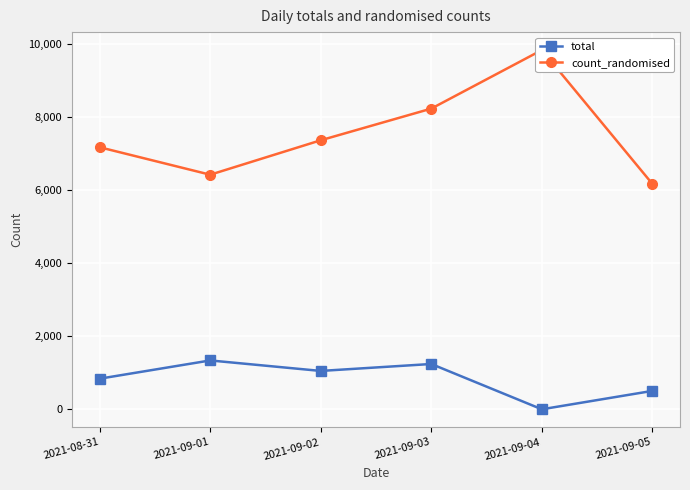

Count the number of data series in this chart.

2